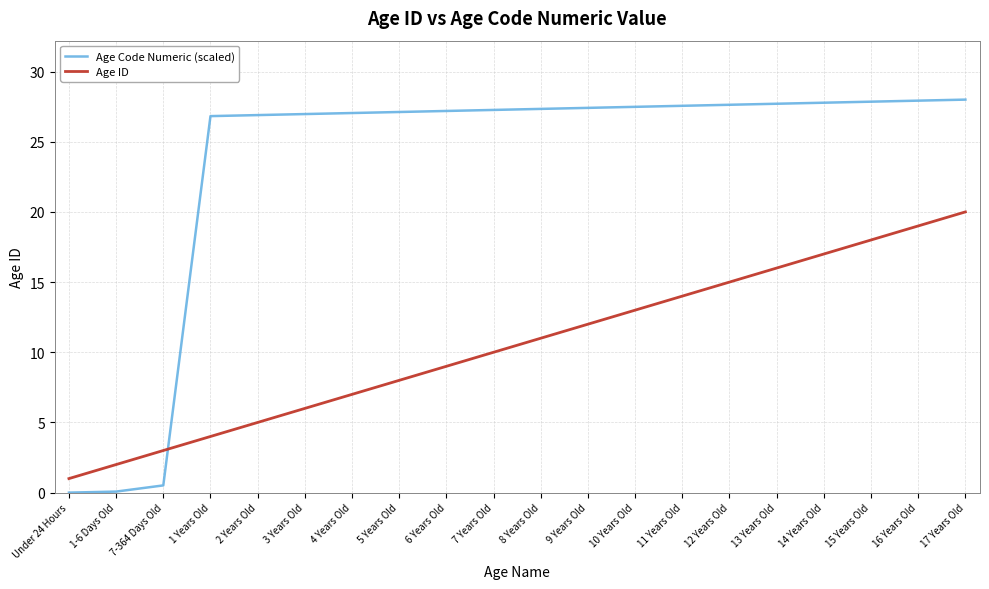

What position from the left is 5 Years Old?

8